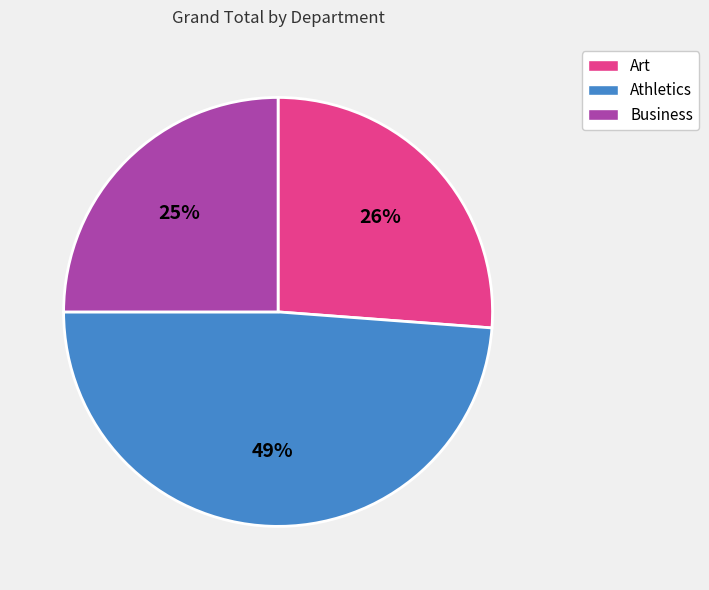

To the nearest percent, what is the average slice percentage?

33%